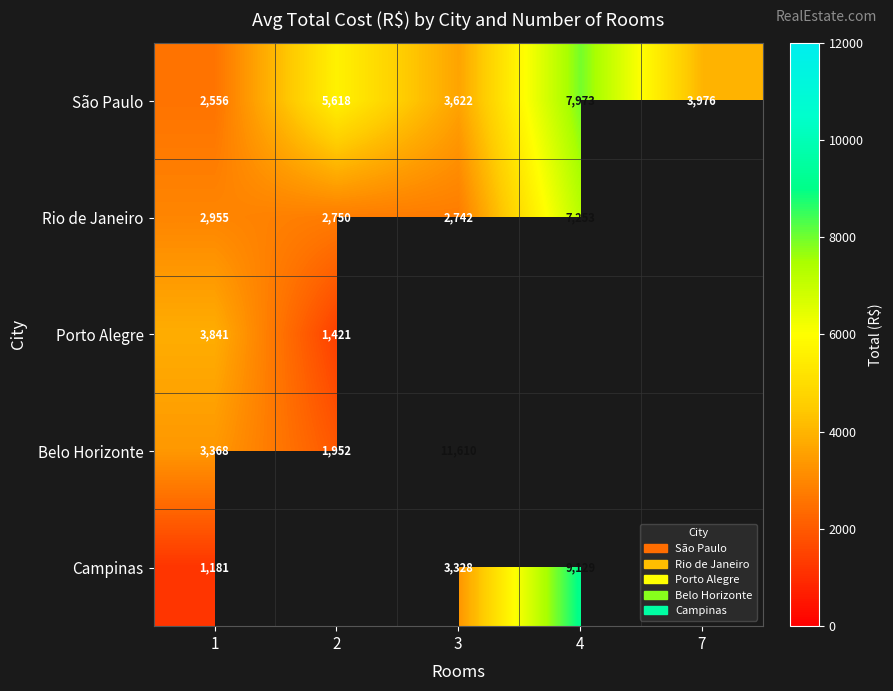

At how many categories does at least one series exceed 3630?

5